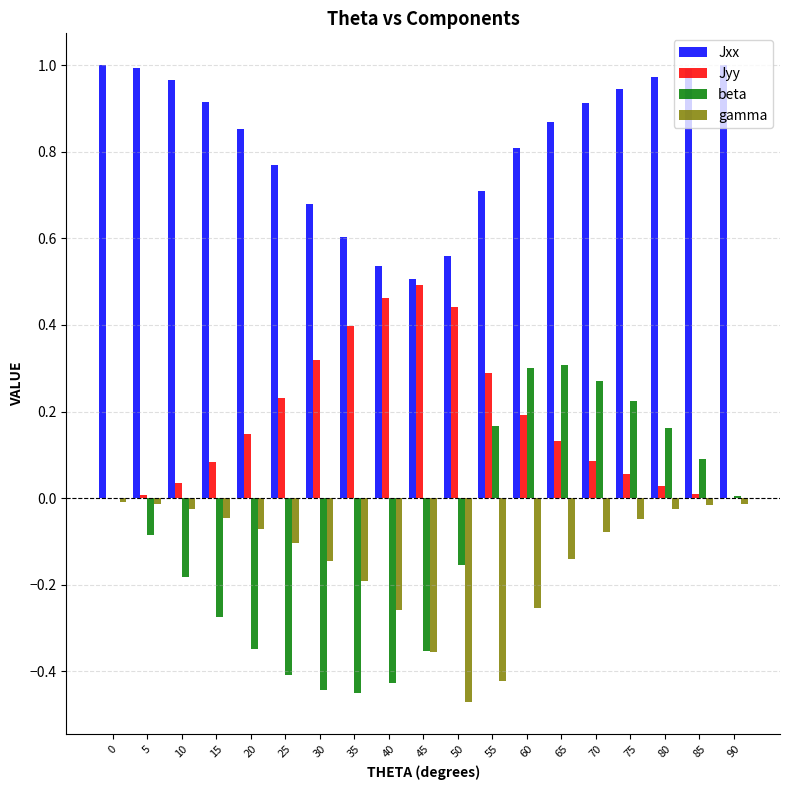

How many data points does each series have?

19